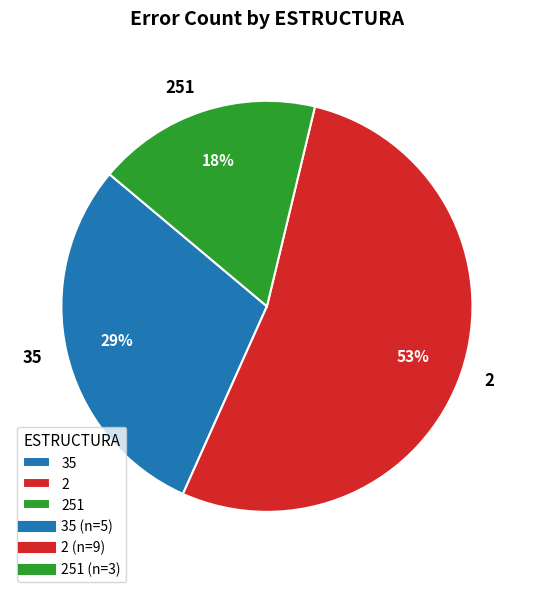

Do 35 and 2 together represent more than half of the pie?

Yes